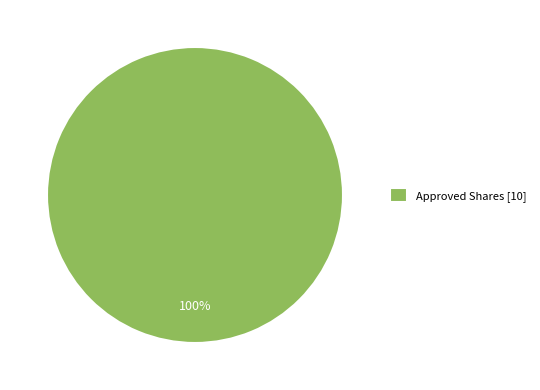

To the nearest percent, what percentage of the pie is Approved Shares [10]?

100%